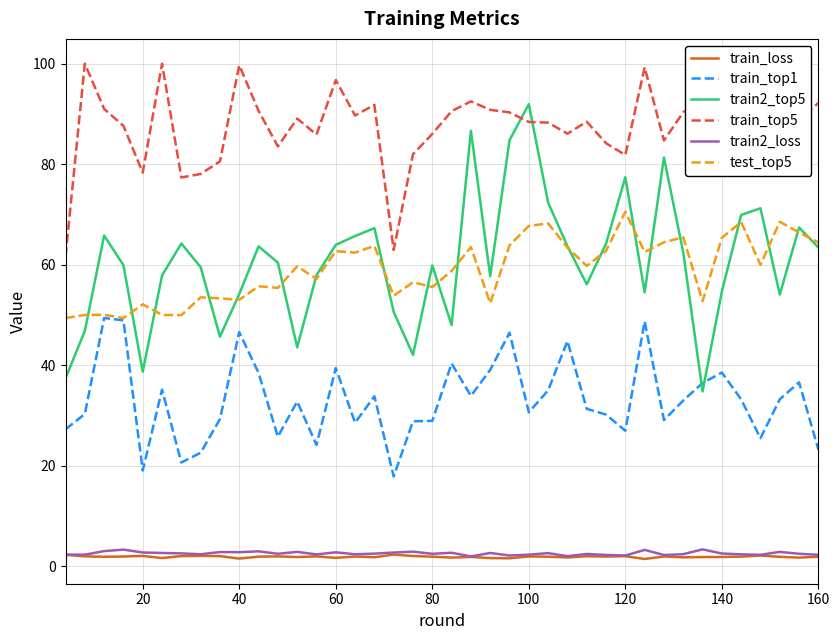

True or false: train_loss and test_top5 intersect in this chart.

False